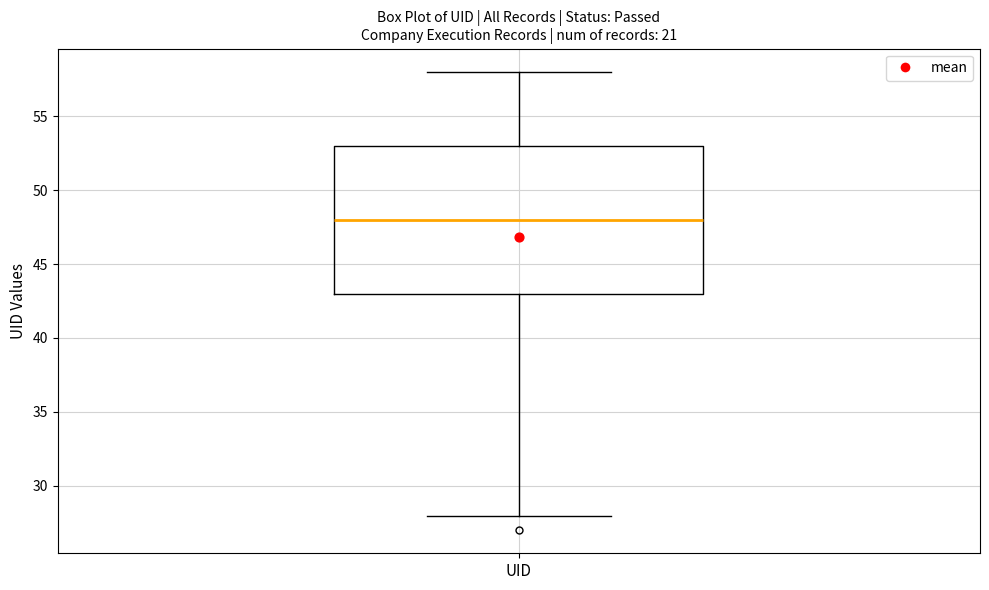

Where does the median line of the box for UID sit on the y-axis? The values are not printed on the chart, so give them approximately, as read against the axis.

48